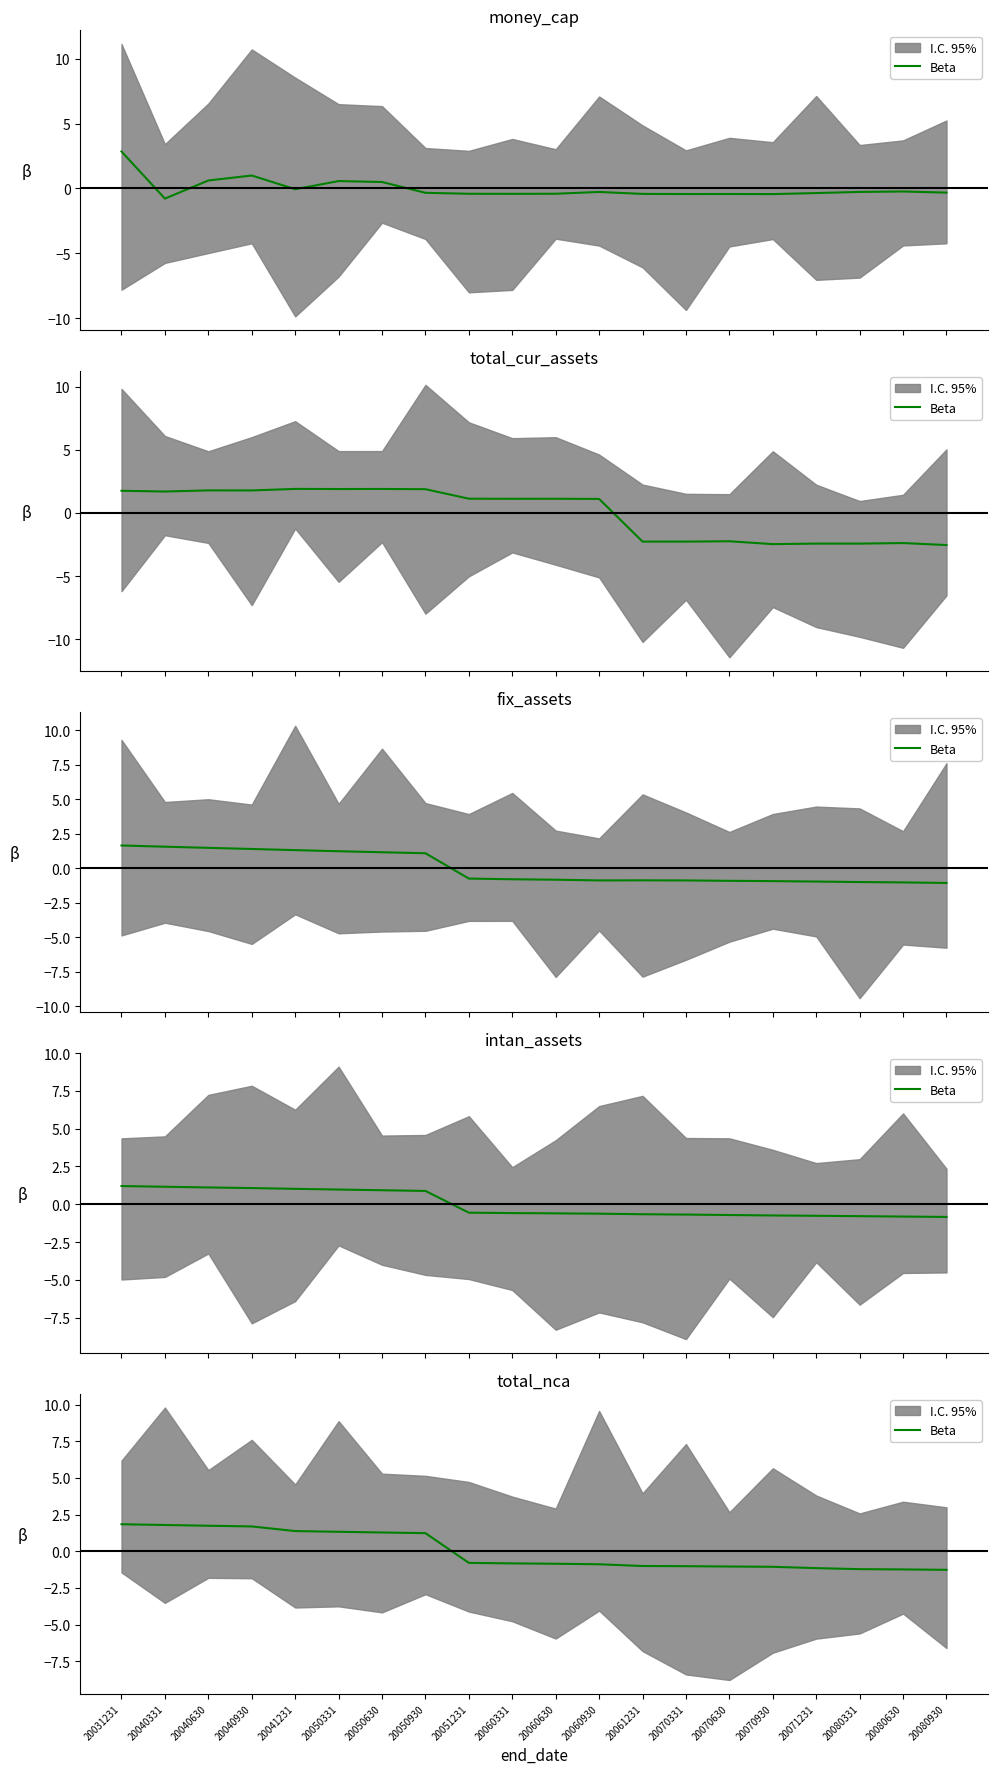

The chart shows a value of 0.8 at 20040930. True or false?

False